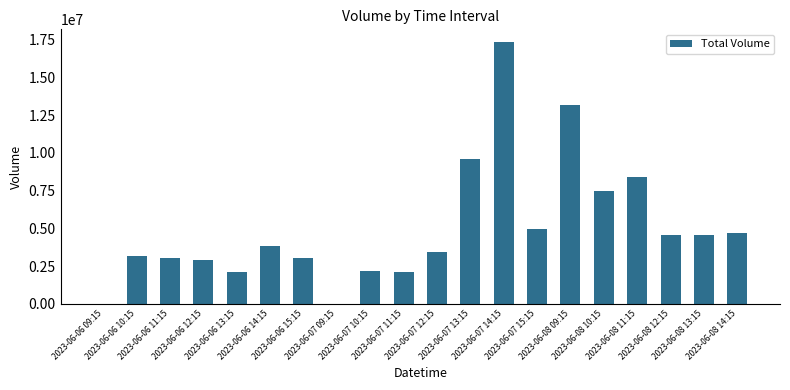

Approximately how many times larger is the value at 2023-06-08 12:15 compared to 2023-06-06 10:15?

1.4